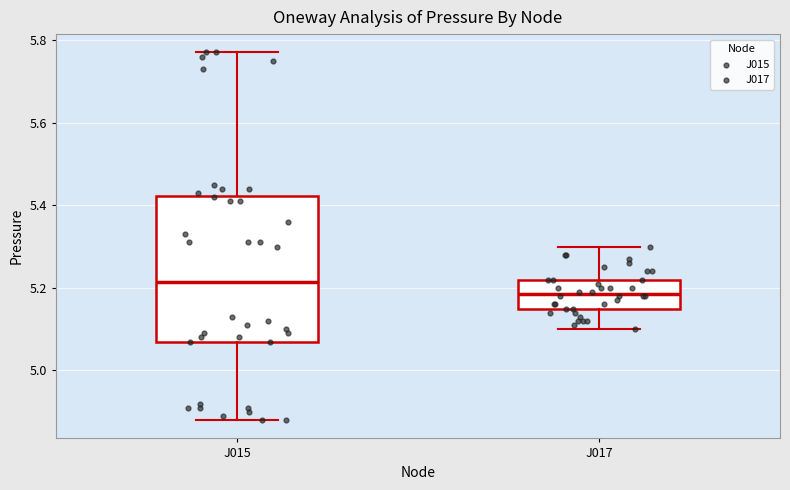

Comparing the boxes themselves (not the whiskers), which one is the tallest?

J015